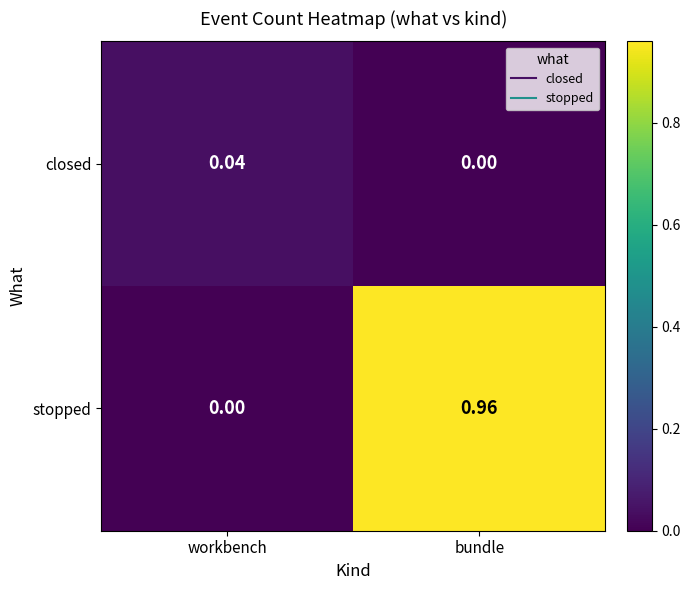

Which series changed the most between workbench and bundle?

stopped